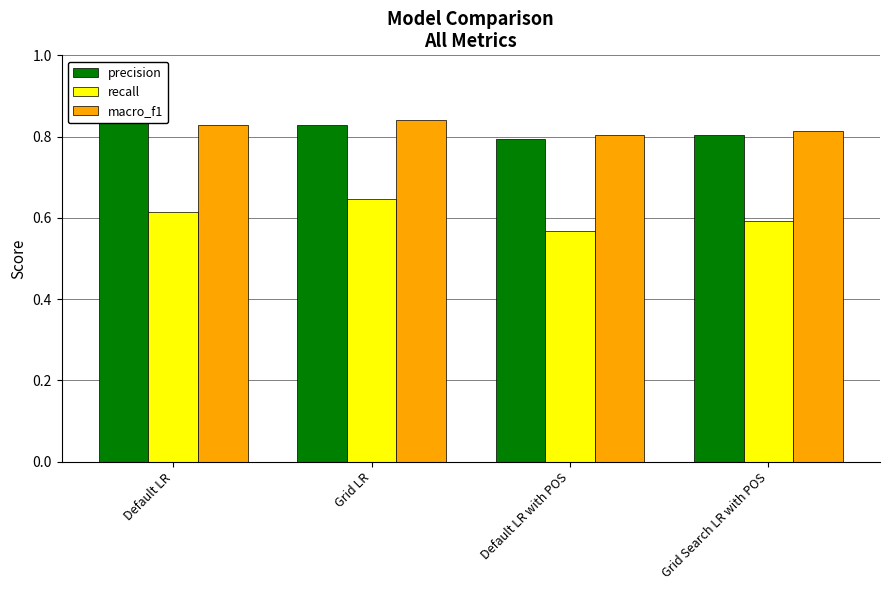

What is the label of the 3rd bar from the right?

Grid LR